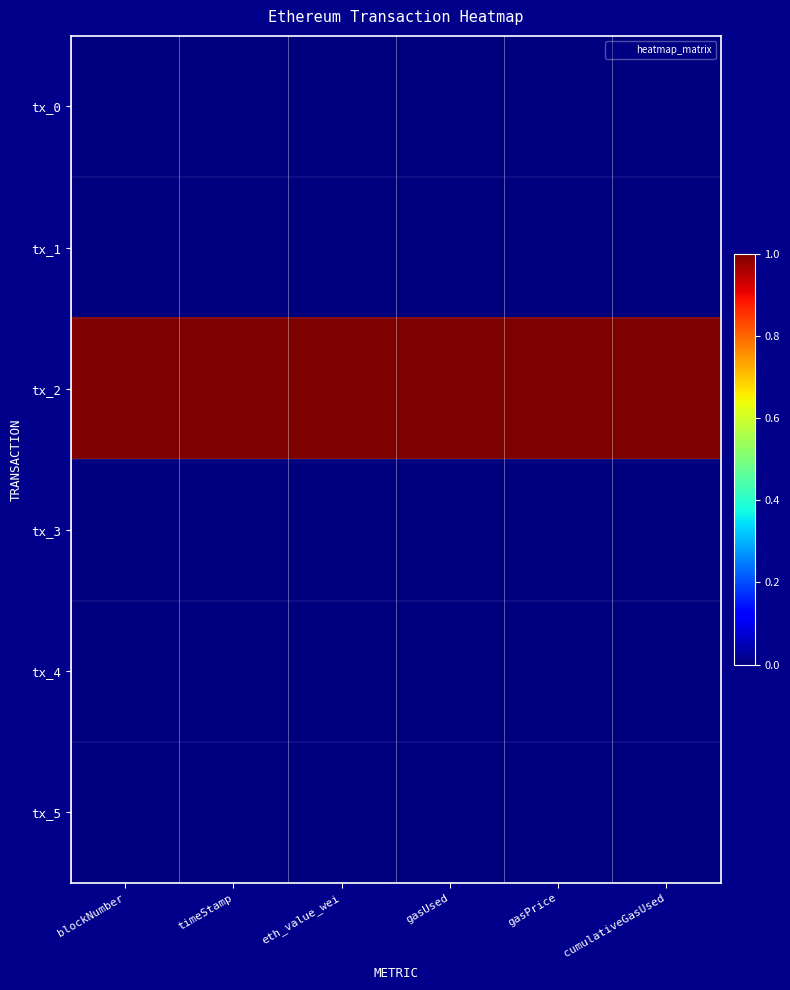

Rank the series by their maximum value, from lowest to highest.

tx_3, tx_5, tx_0, tx_1, tx_4, tx_2